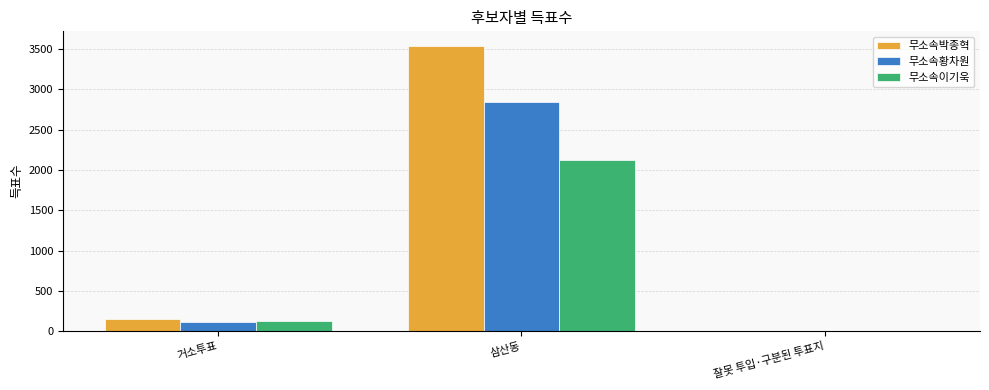

Is the value of 무소속황차원 at 잘못 투입·구분된 투표지 greater than the value of 무소속이기욱 at 거소투표?

No